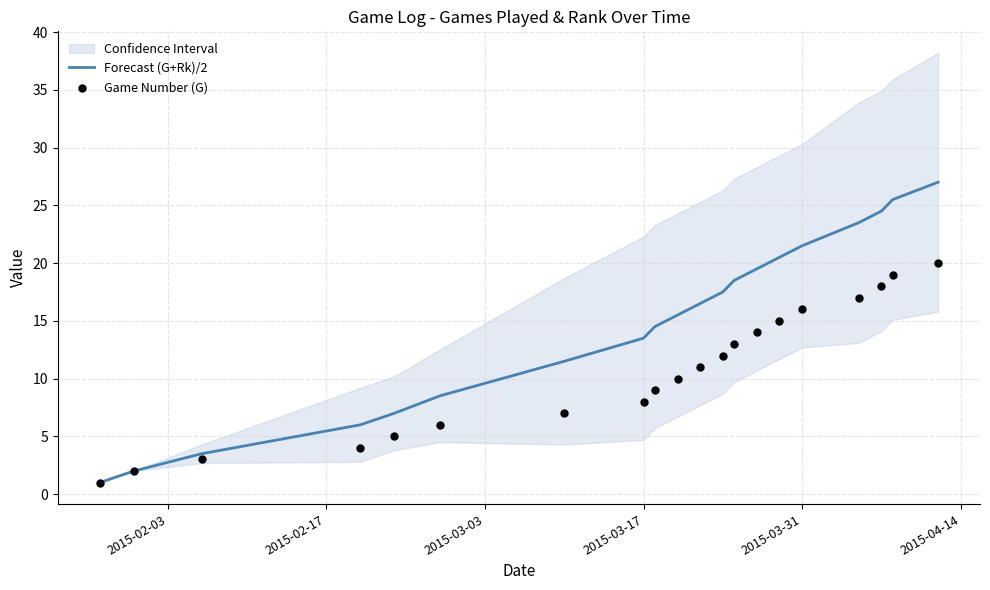

What is the lowest value of the Forecast (G+Rk)/2 series?

1.0